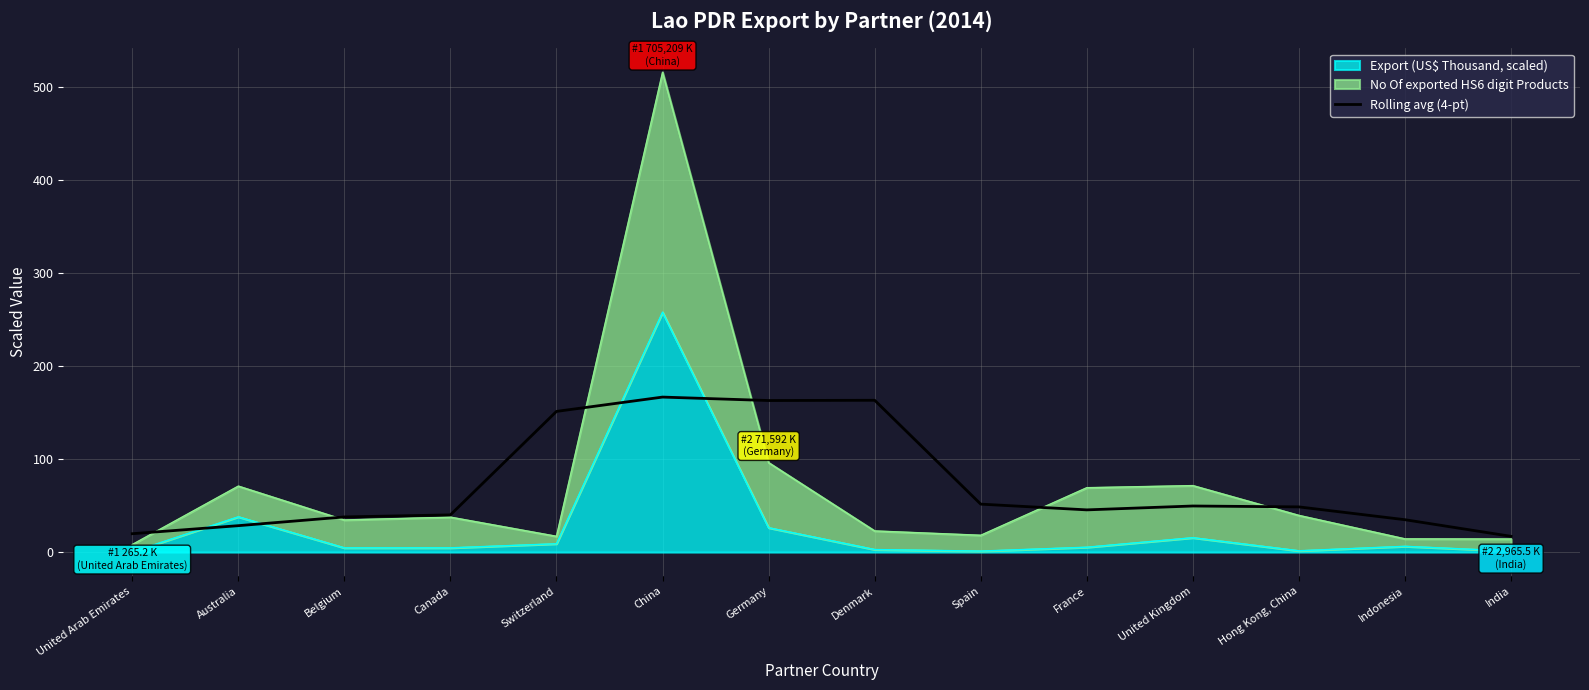

At which category does the chart reach its peak across all series?

China